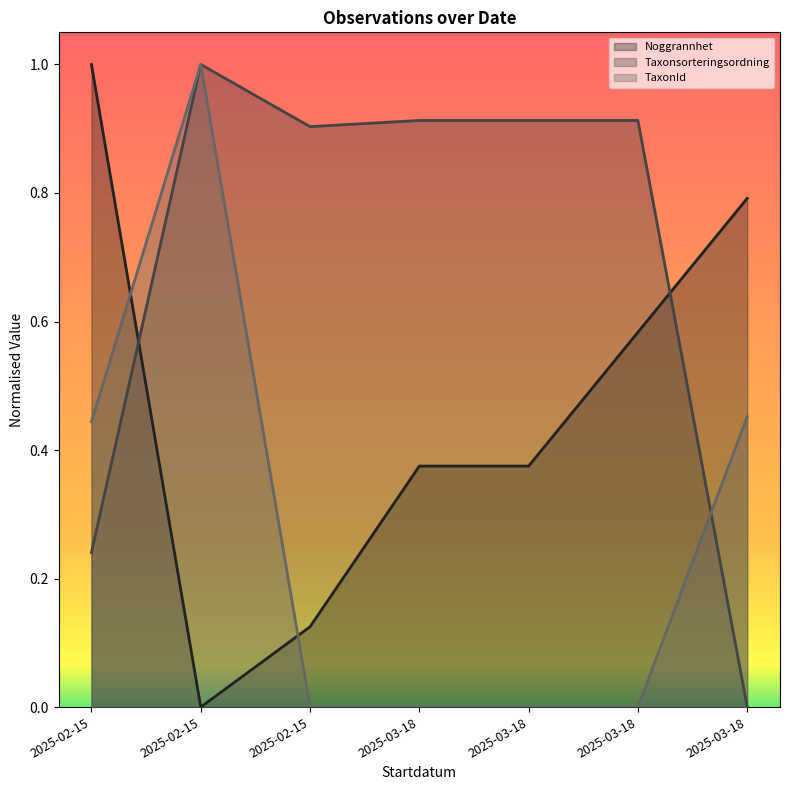

Reading right to left, transcribe all the data shown in this chart.

Noggrannhet: 2025-03-18=0.8	2025-03-18=0.6	2025-03-18=0.4	2025-03-18=0.4	2025-02-15=0.1	2025-02-15=0.0	2025-02-15=1.0
Taxonsorteringsordning: 2025-03-18=0.0	2025-03-18=0.9	2025-03-18=0.9	2025-03-18=0.9	2025-02-15=0.9	2025-02-15=1.0	2025-02-15=0.2
TaxonId: 2025-03-18=0.5	2025-03-18=0.0	2025-03-18=0.0	2025-03-18=0.0	2025-02-15=0.0	2025-02-15=1.0	2025-02-15=0.4